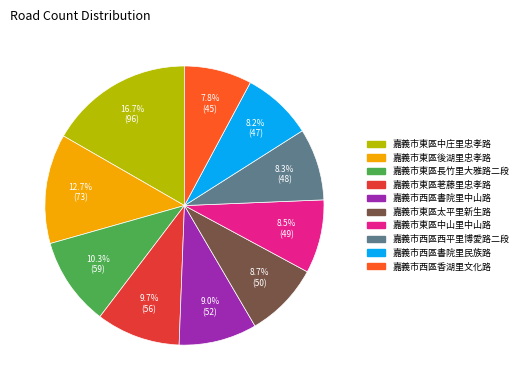

What portion of the pie excludes 嘉義市西區香湖里文化路?

92.2%